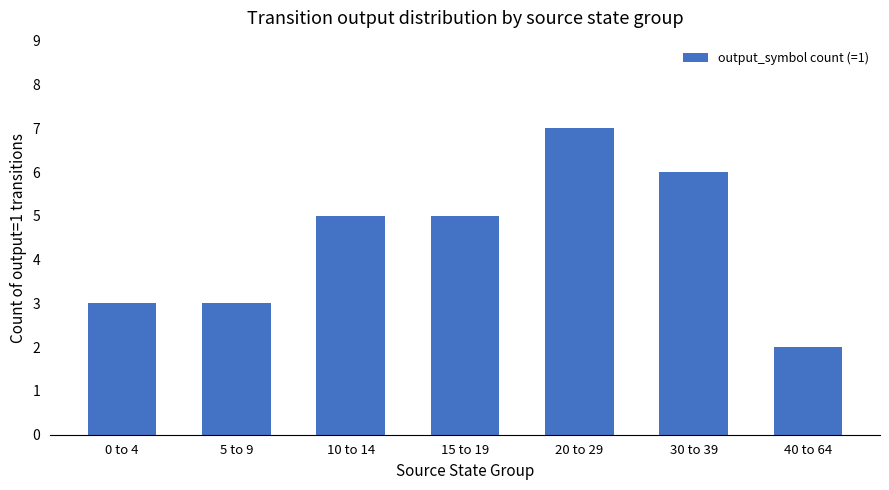

Are the bars horizontal?

No